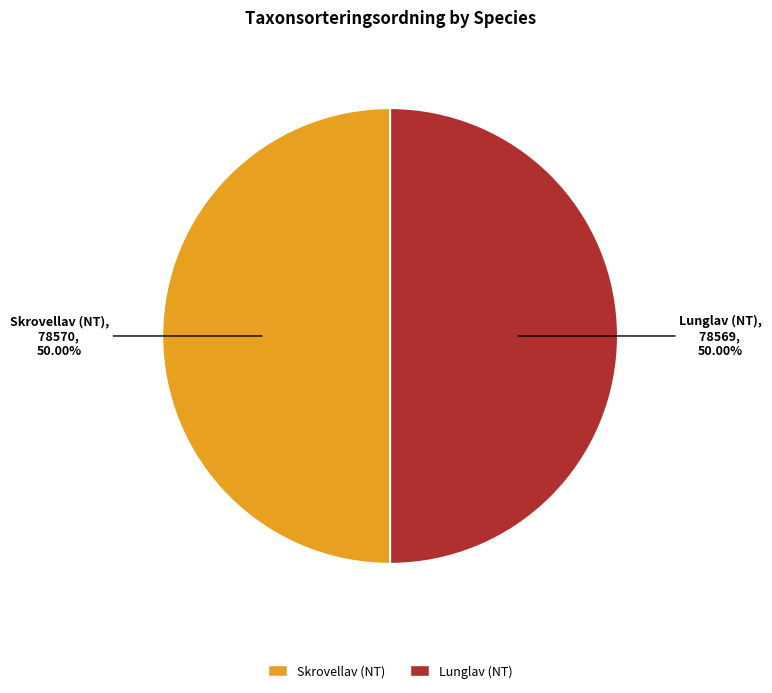

To the nearest percent, what portion does Skrovellav (NT) represent?

50%